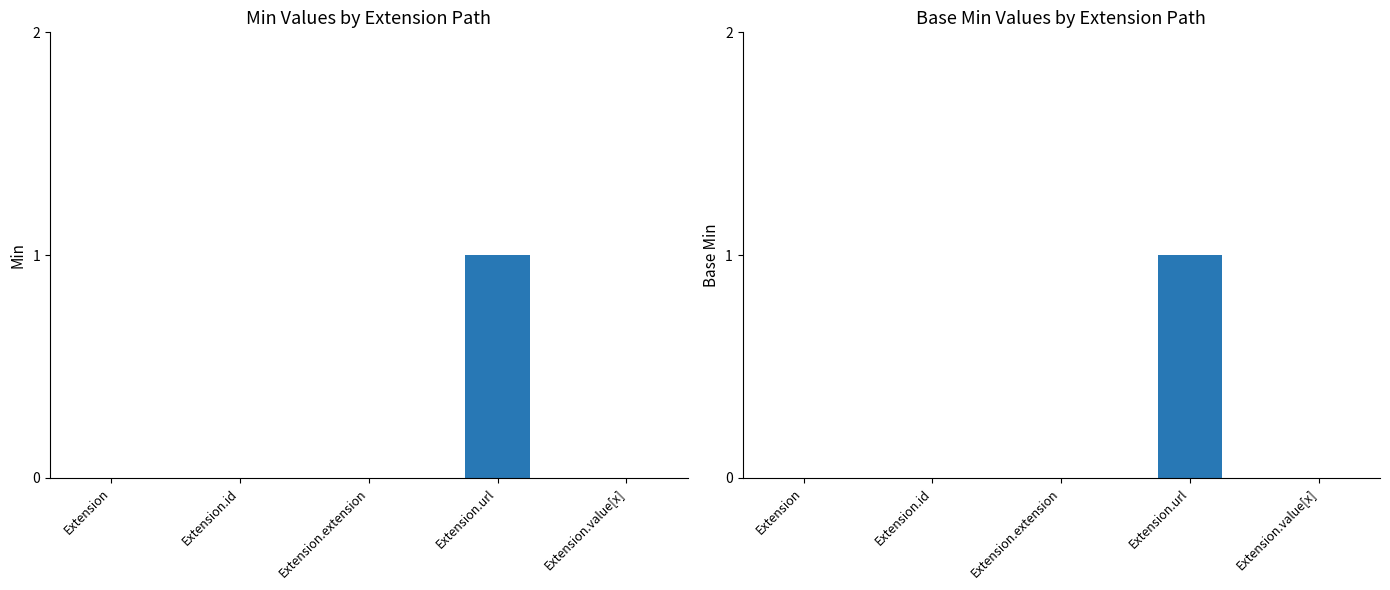

True or false: Base Min has a value of 1 at Extension.url.

True